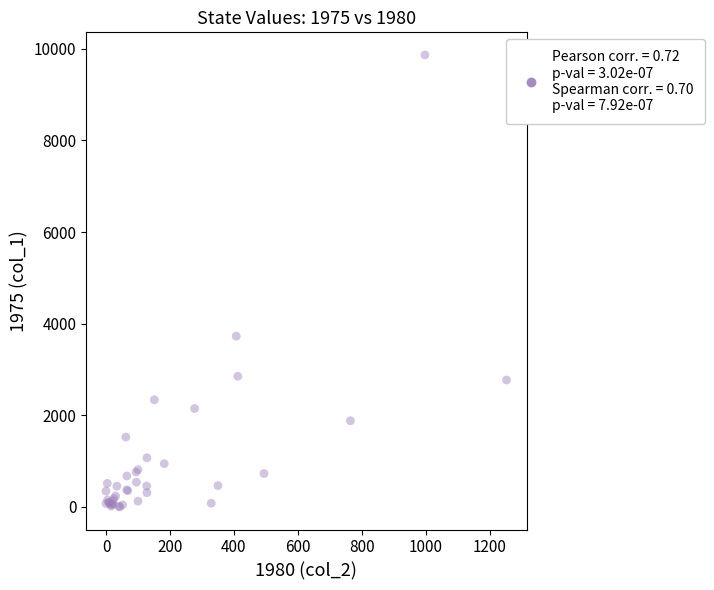

What Y value in the scatter plot is closest to 4933?

3728